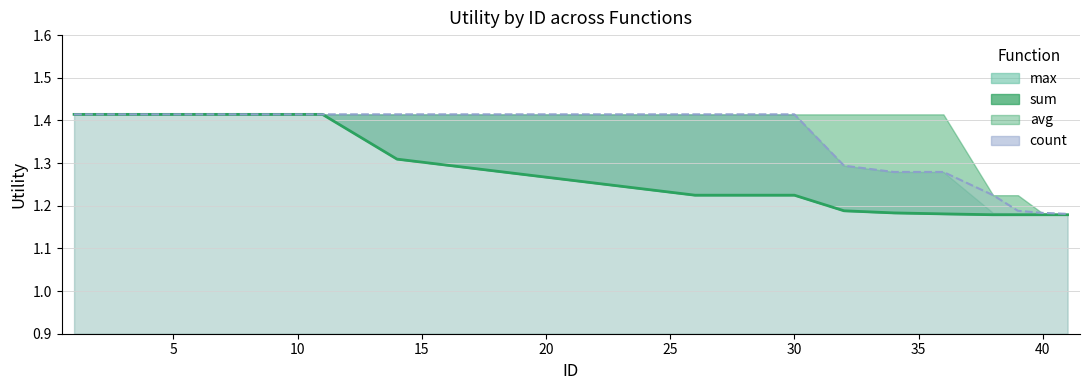

What is the label of the 6th point from the left?

25